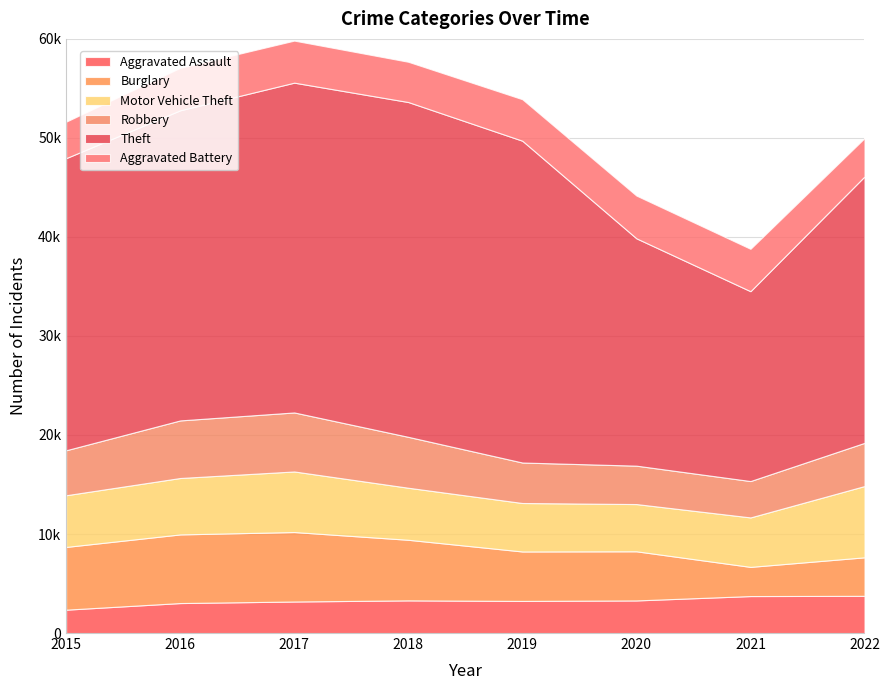

Reading left to right, transcribe all the data shown in this chart.

Aggravated Assault: 2359	3027	3184	3298	3242	3292	3733	3758
Burglary: 6336	6932	7015	6119	4994	4963	2947	3889
Motor Vehicle Theft: 5220	5697	6118	5255	4895	4769	4995	7198
Robbery: 4542	5815	5959	5140	4088	3878	3673	4361
Theft: 29500	31317	33305	33811	32498	22960	19173	26905
Aggravated Battery: 3682	4294	4246	4066	4190	4315	4279	3870